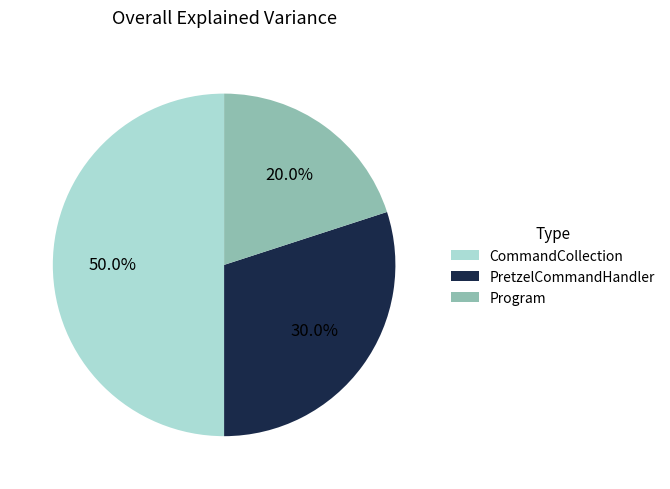

Count the number of slices in the pie.

3